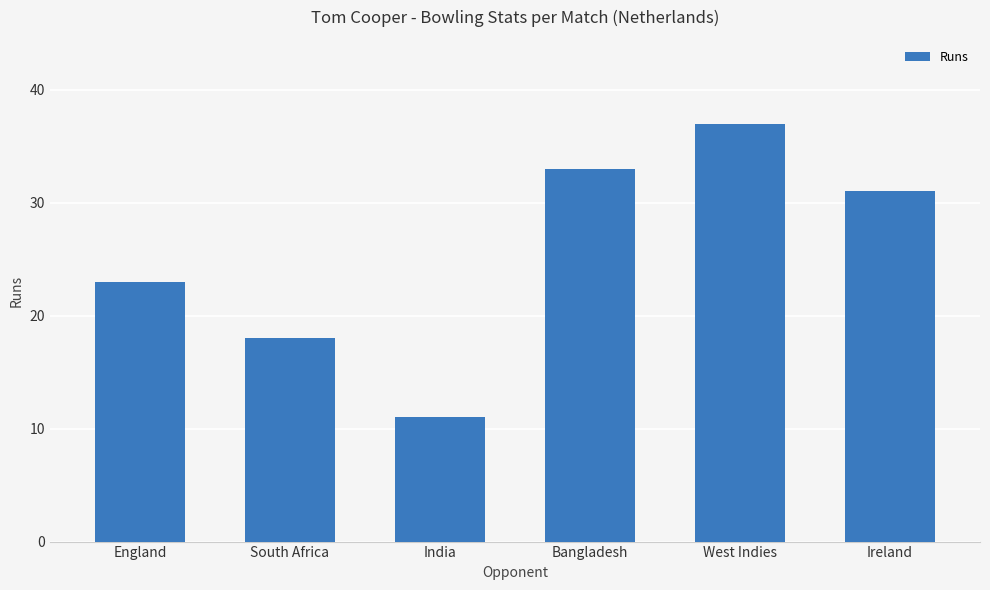

Reading left to right, list all the values displayed in this chart.

England=23	South Africa=18	India=11	Bangladesh=33	West Indies=37	Ireland=31